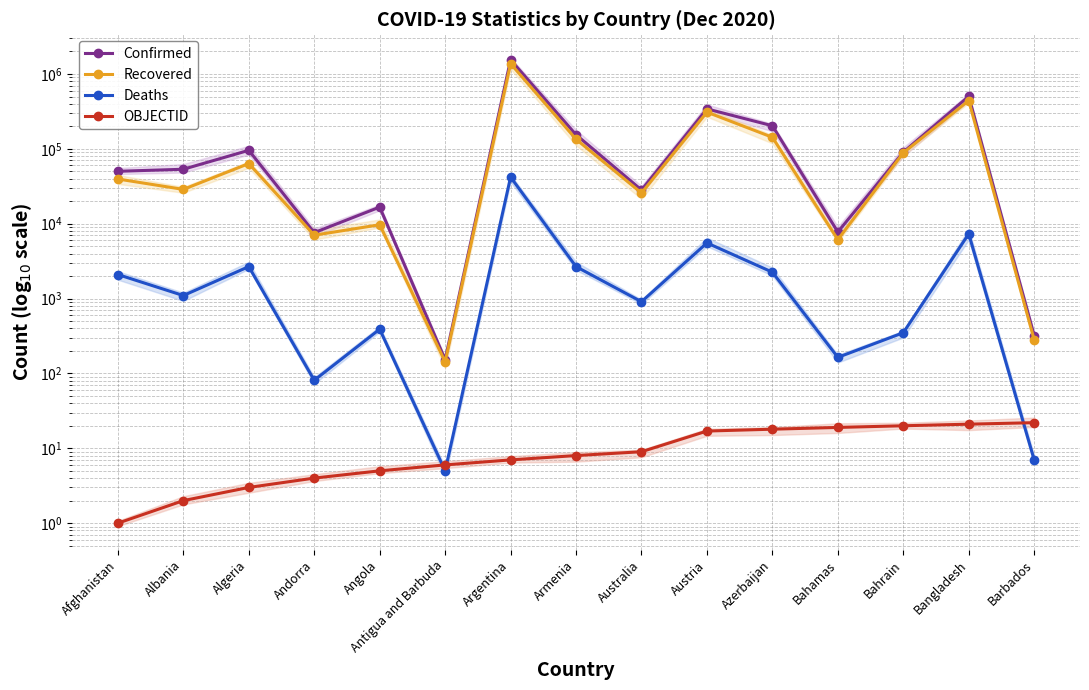

Is it true that Deaths equals 2675 at Algeria?

True